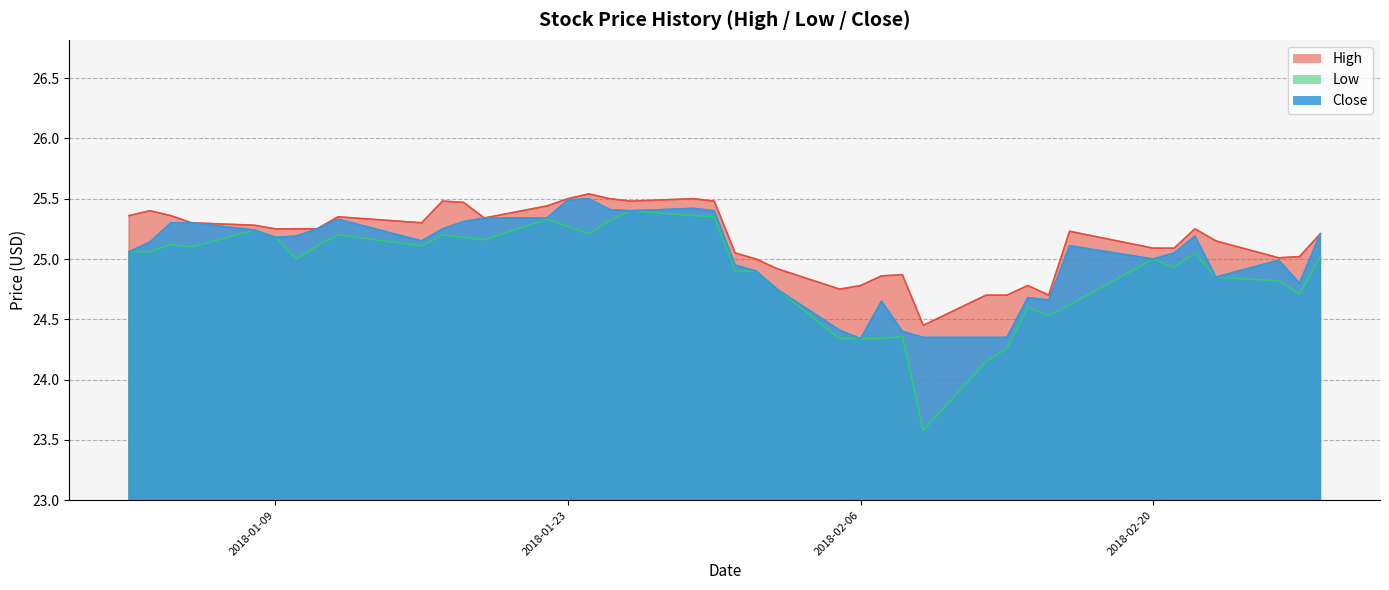

What position from the right is 2018-01-16?

31